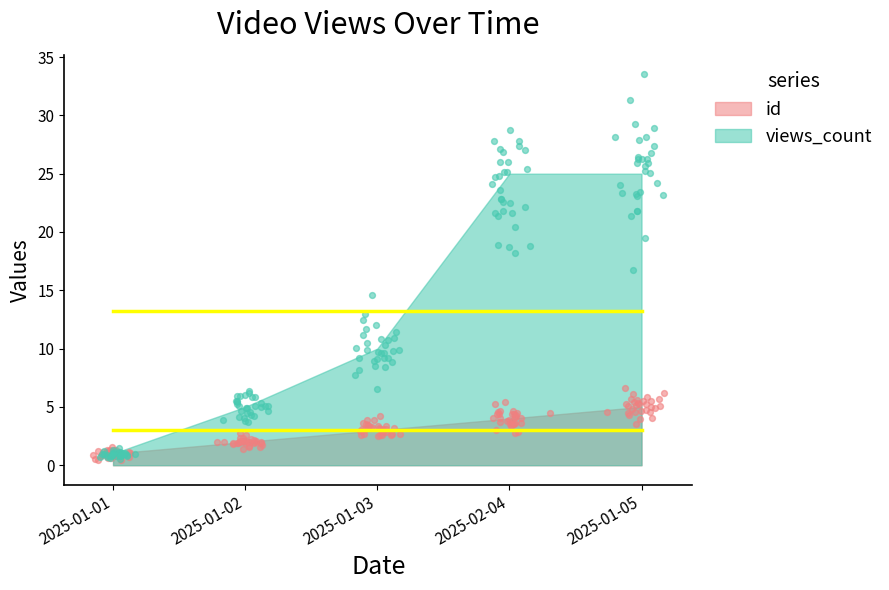

Which series has the widest spread of Y values?

views_count